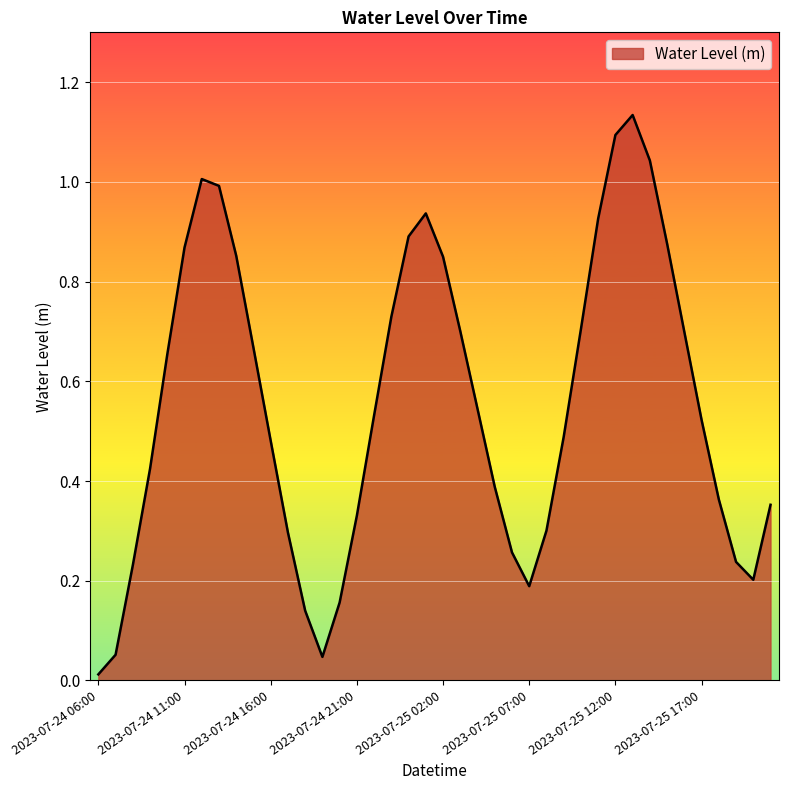

How many lines are shown in the chart?

1